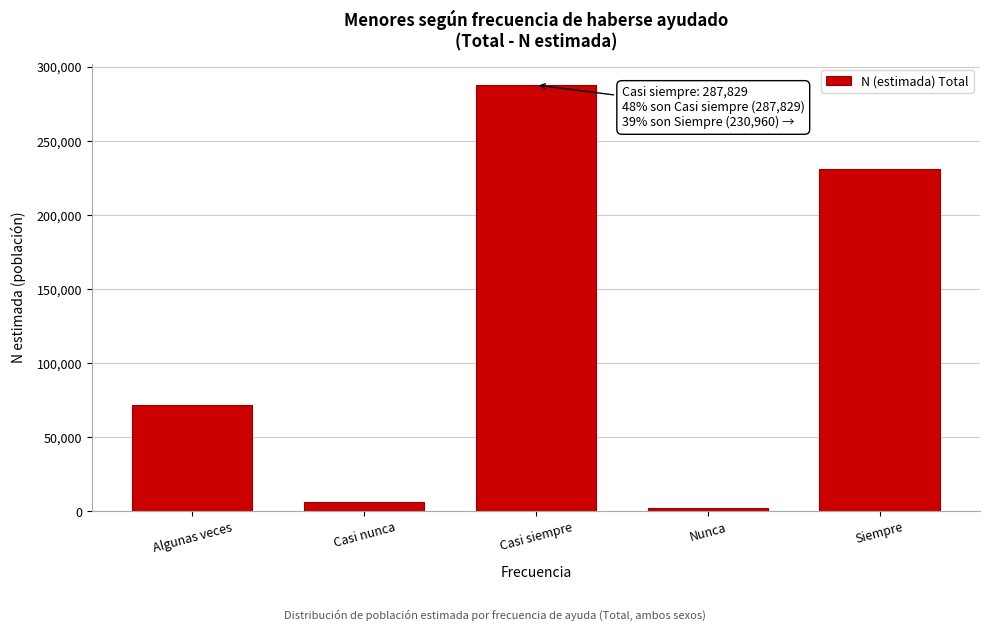

Reading right to left, transcribe all the data shown in this chart.

Siempre=230960	Nunca=2035	Casi siempre=287829	Casi nunca=6509	Algunas veces=71519